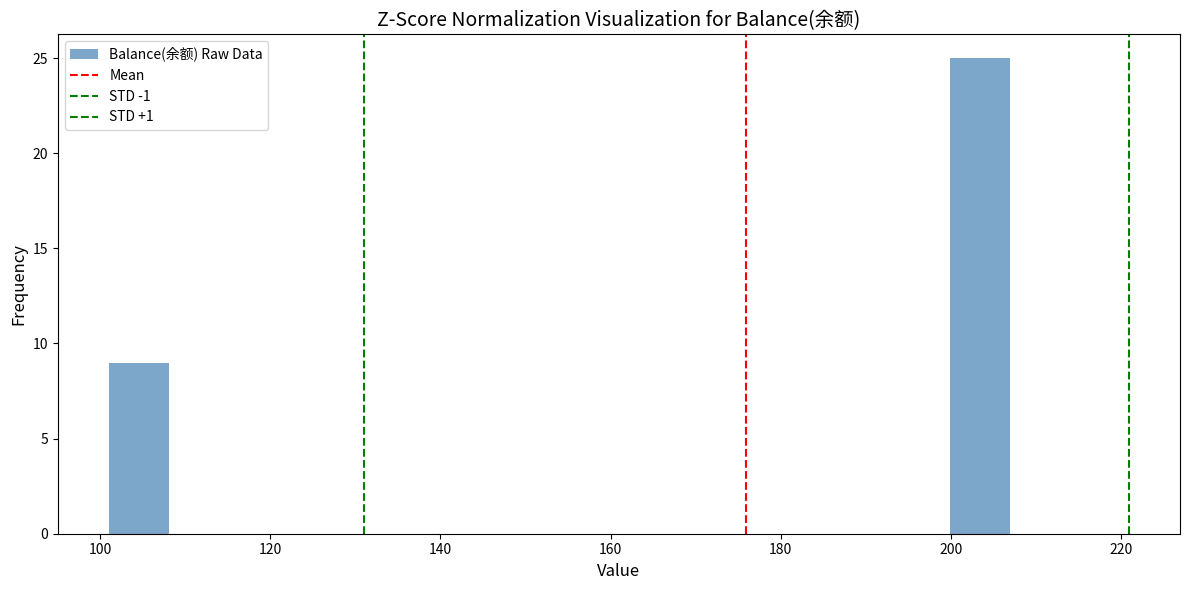

Around what value on the x-axis is the tallest bar? Give the approximate position of its centre, as read against the axis.

204